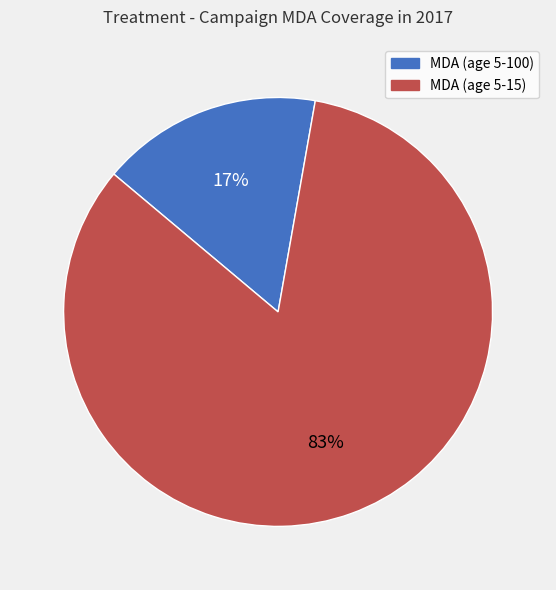

The MDA (age 5-15) slice represents 74% of the pie. True or false?

False